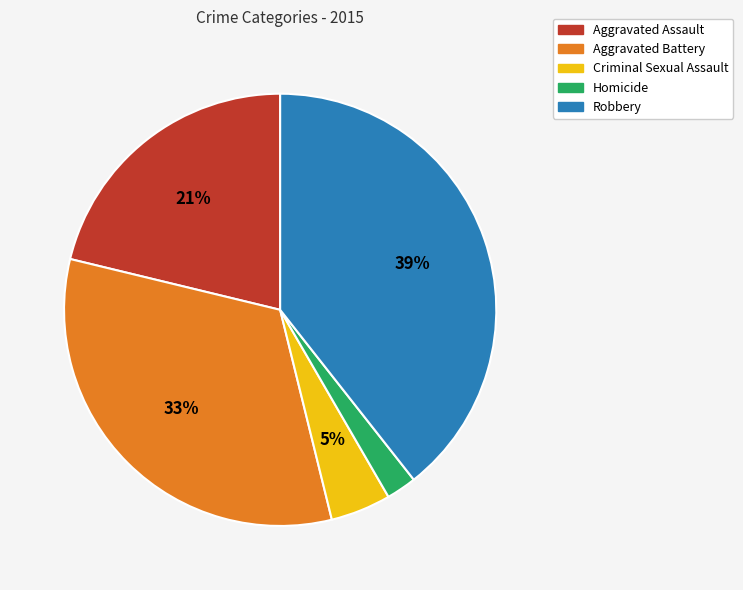

Is Homicide the majority of the pie?

No